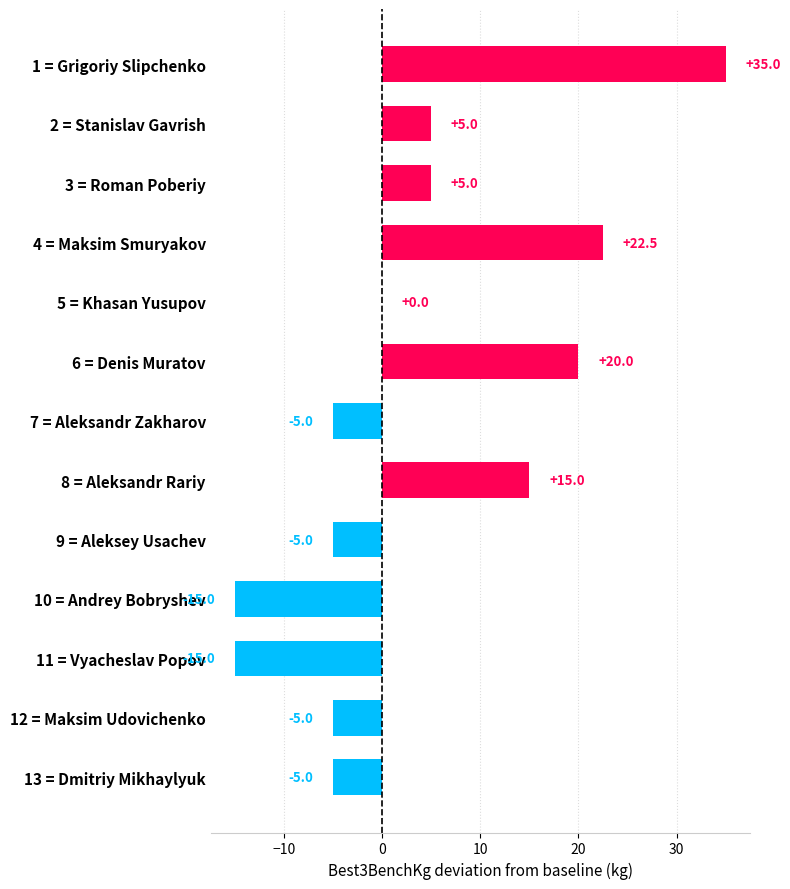

Are the bars horizontal?

Yes